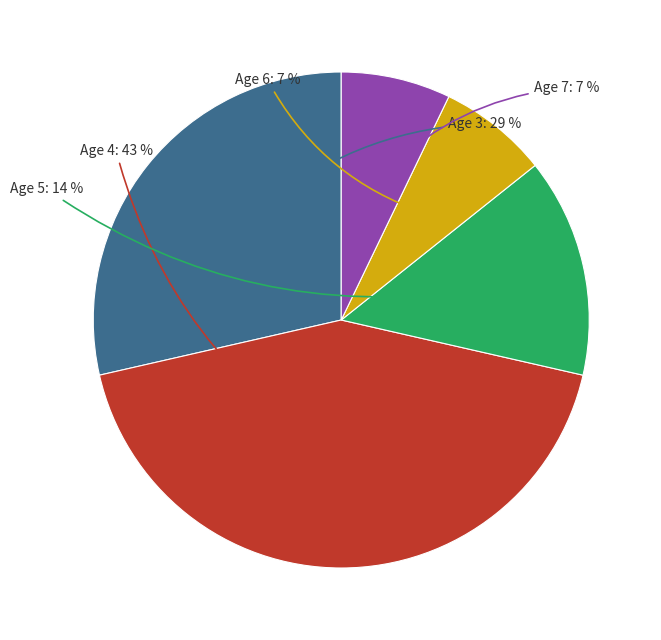

Is there any slice that represents more than half of the pie?

No